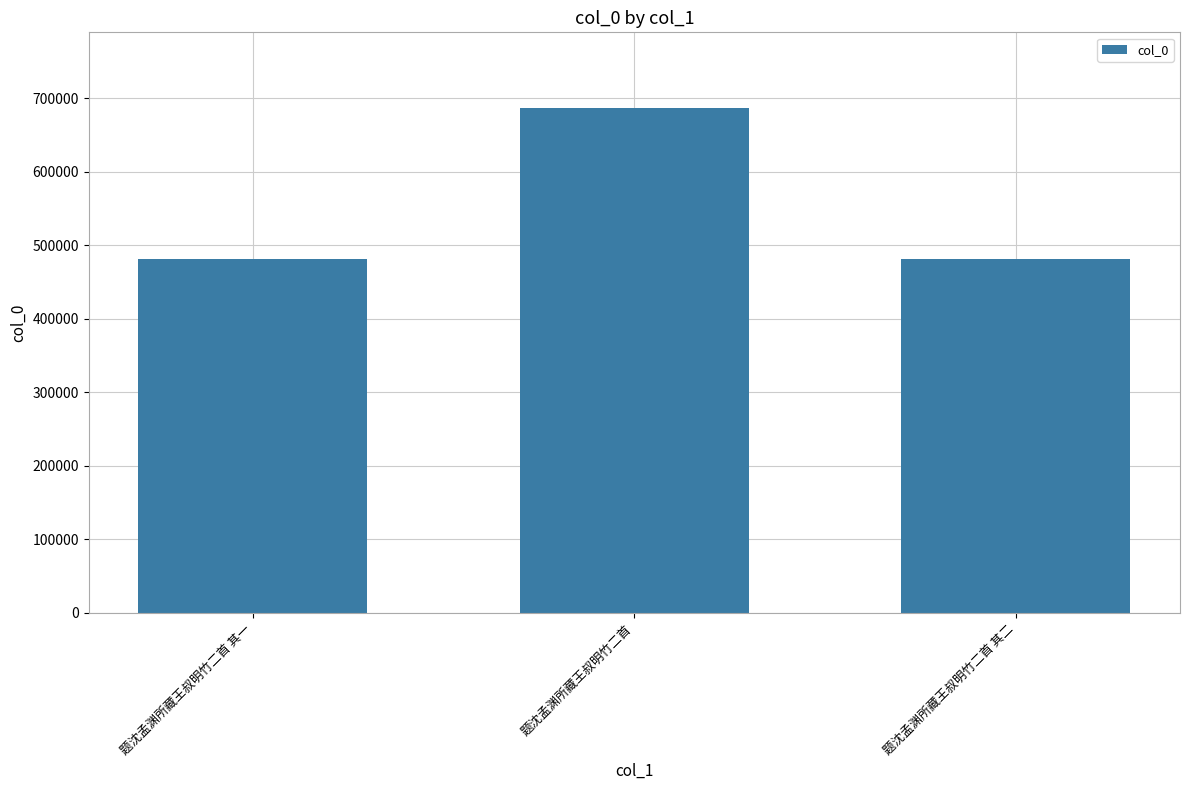

The chart shows a value of 686948 at 题沈孟渊所藏王叔明竹二首. True or false?

True